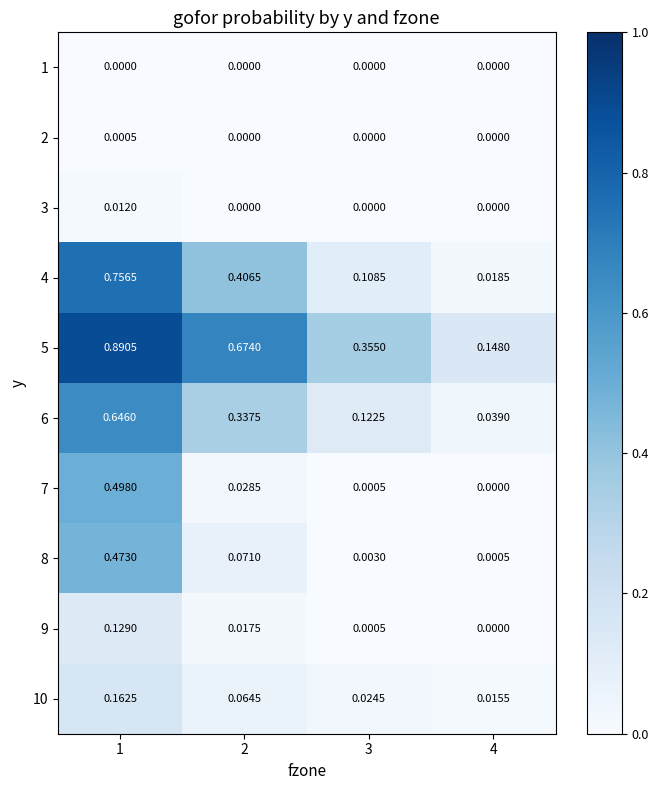

Which series changed the most between 2 and 4?

5